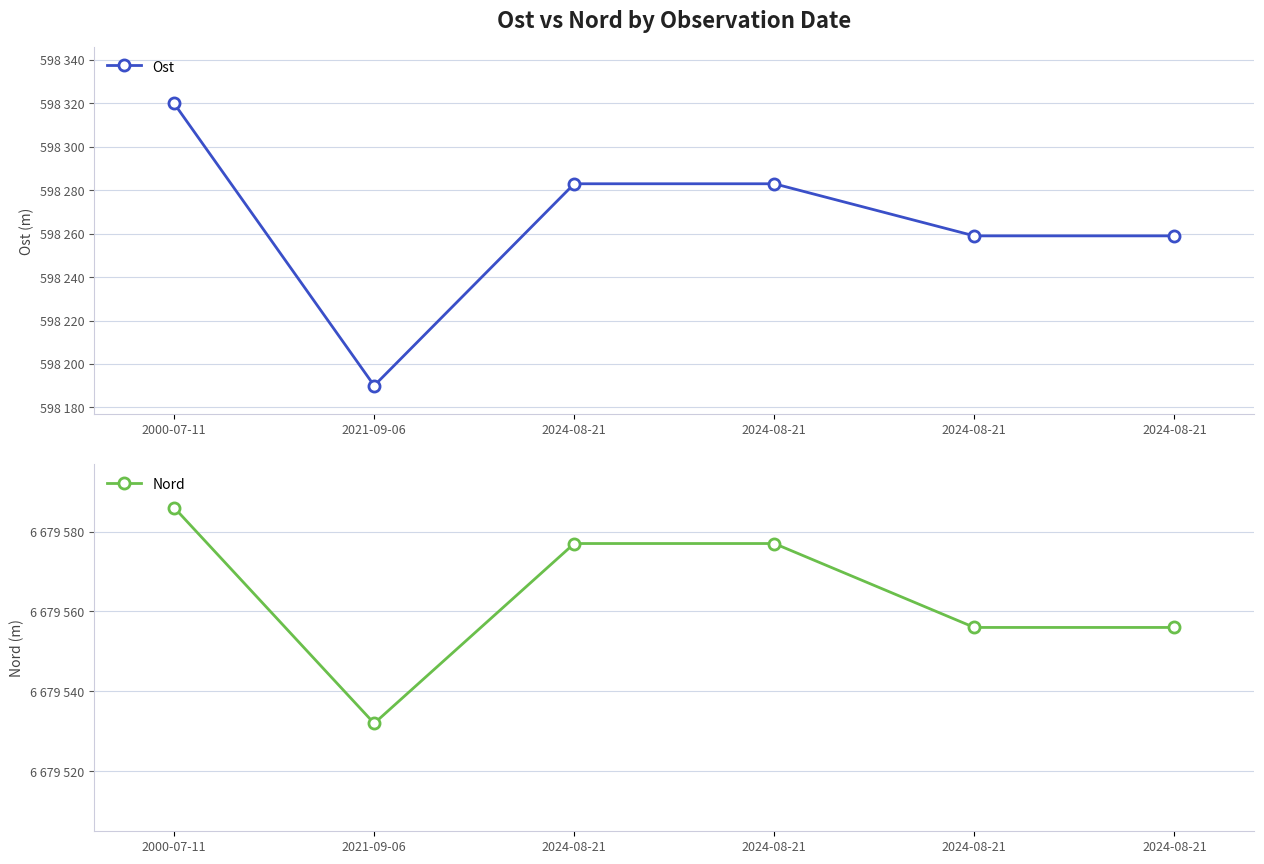

At how many categories does at least one series exceed 1361433?

6